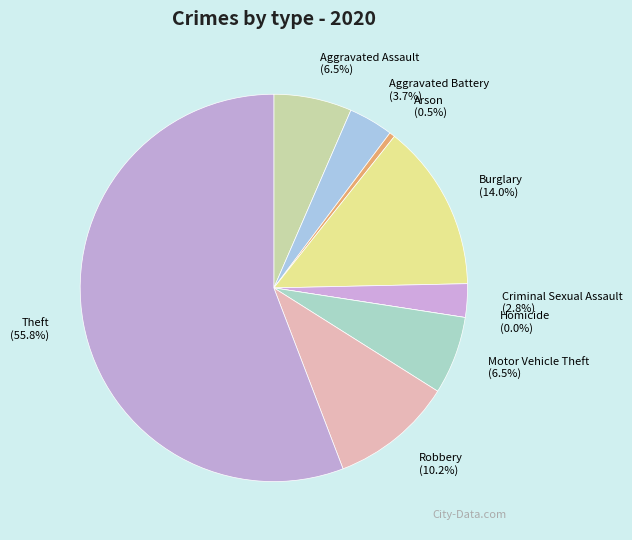

Which category has the biggest portion of the pie?

Theft